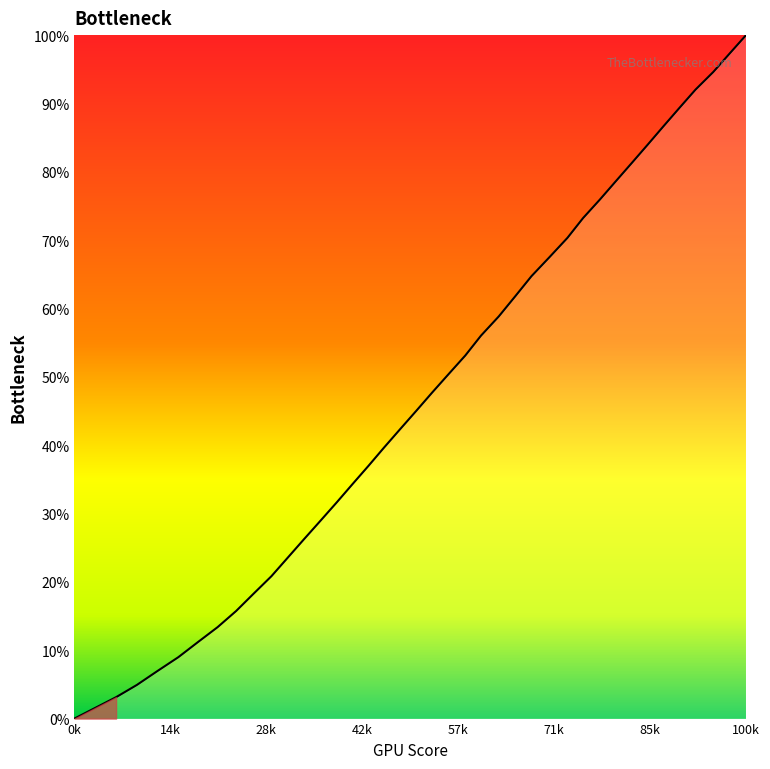

How many values are above zero?

39